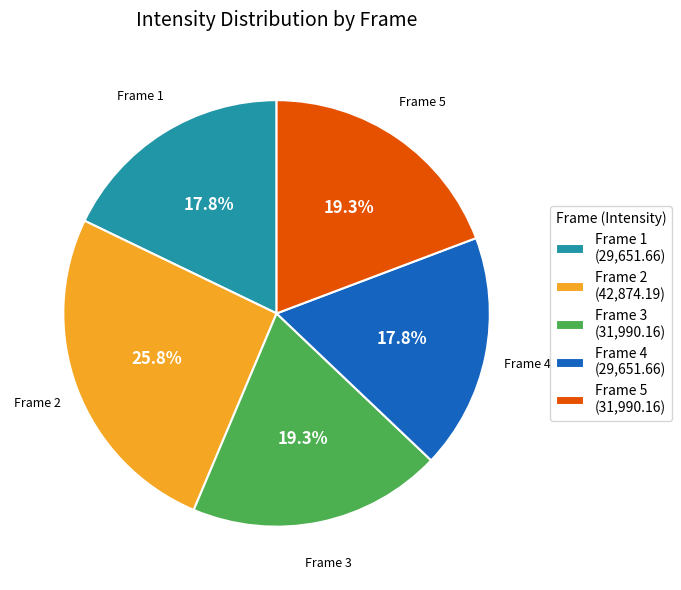

Does Frame 3 represent more than half of the total?

No